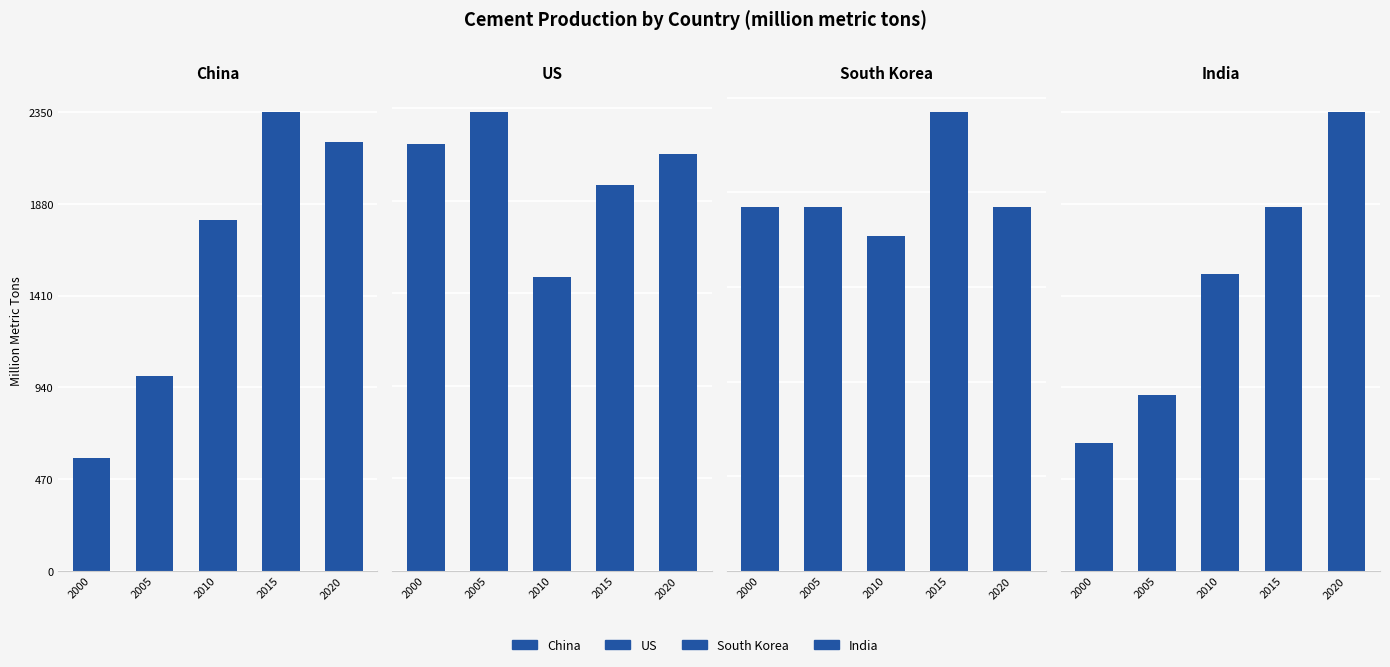

What is the difference between the highest and lowest values at 2005?

950.0